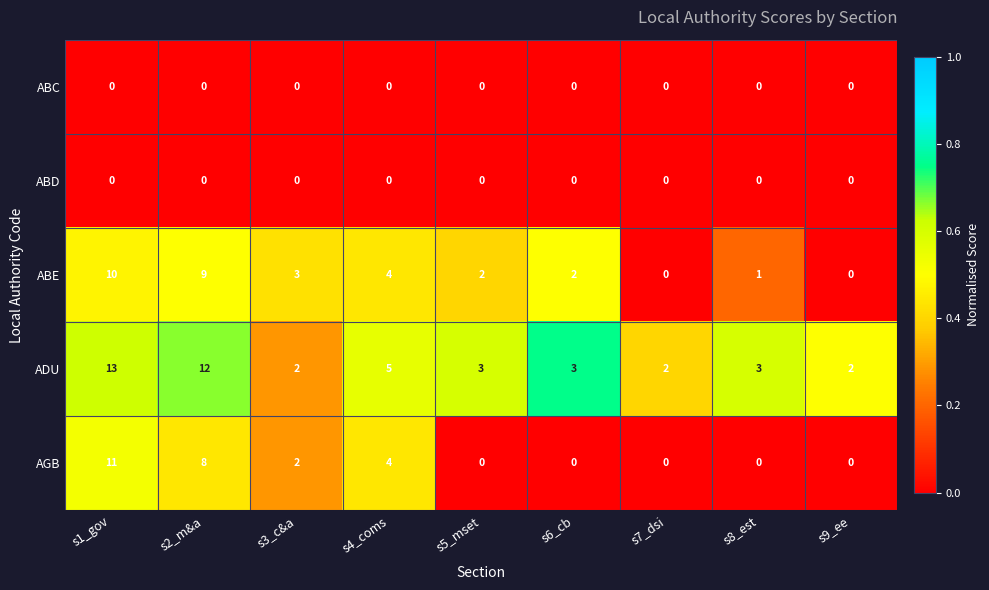

Which label corresponds to the largest value in the chart?

s1_gov